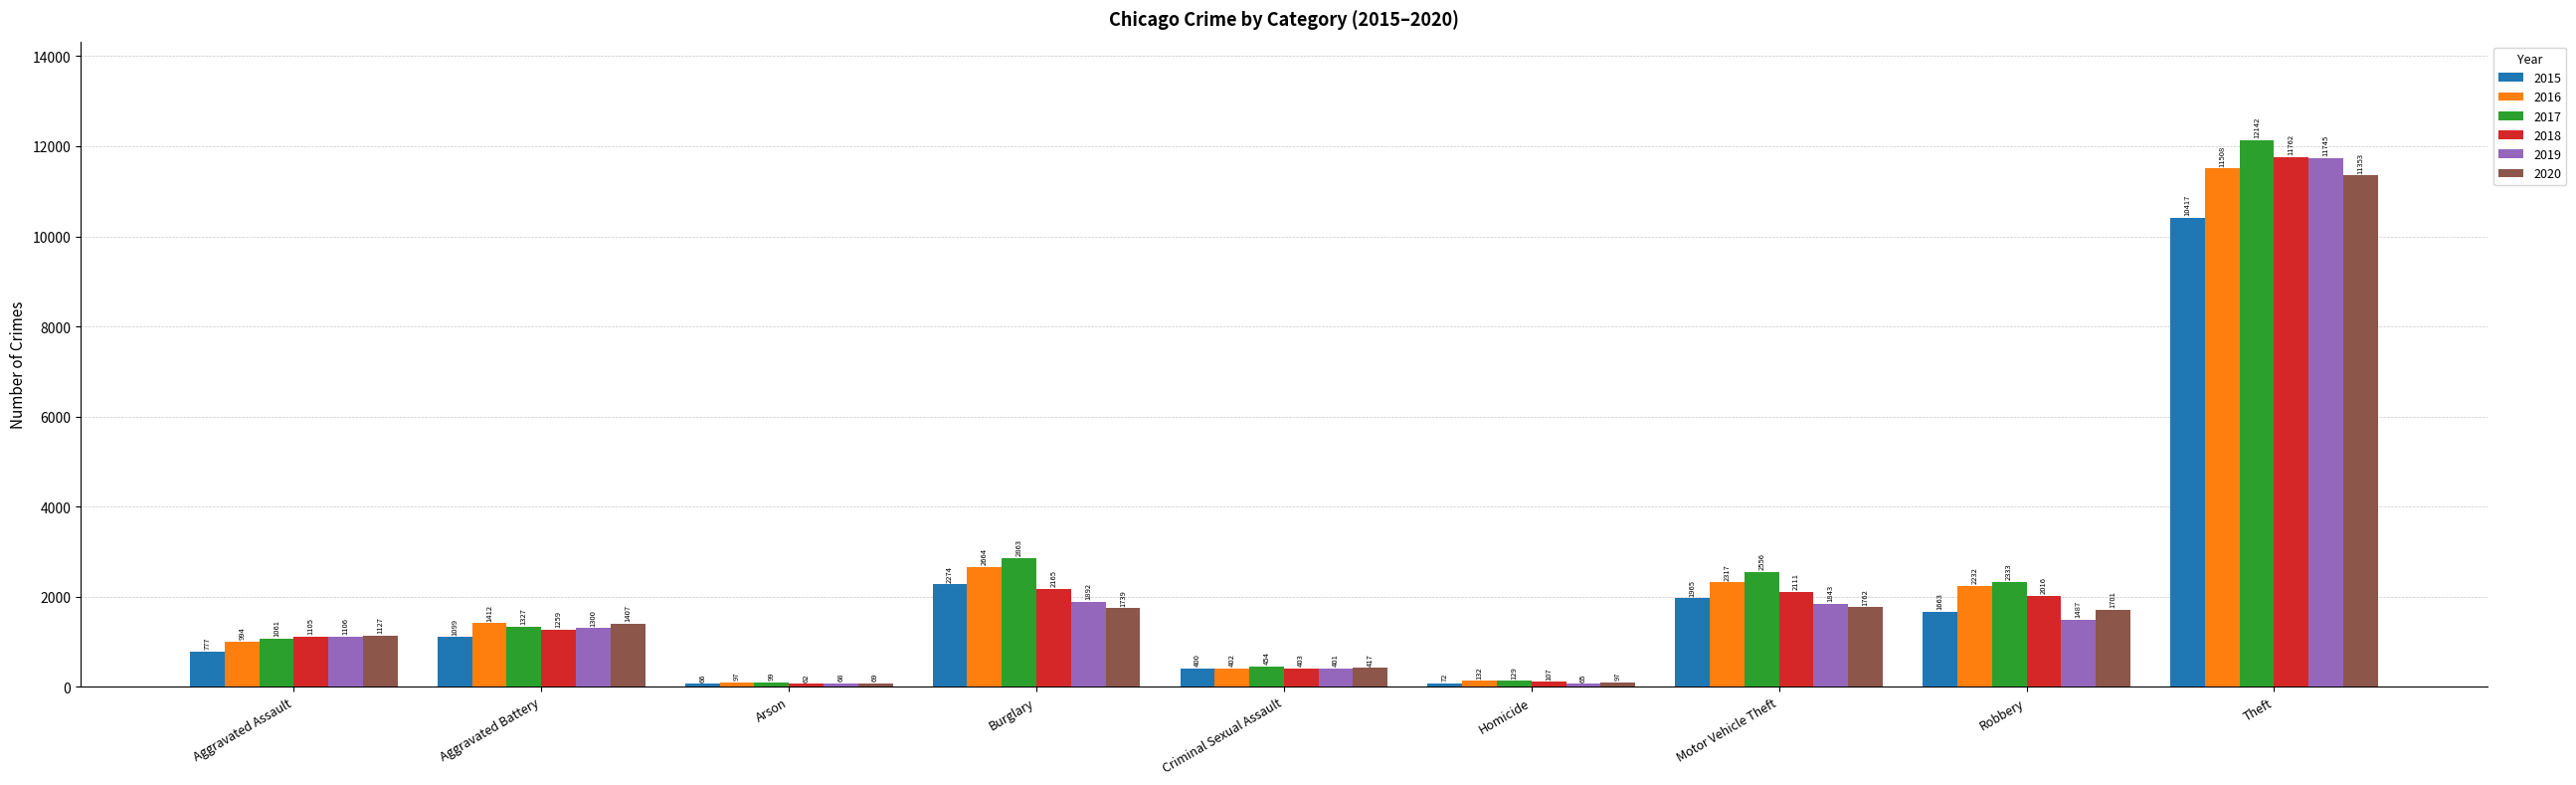

Between Motor Vehicle Theft and Robbery, which series saw the biggest shift?

2019